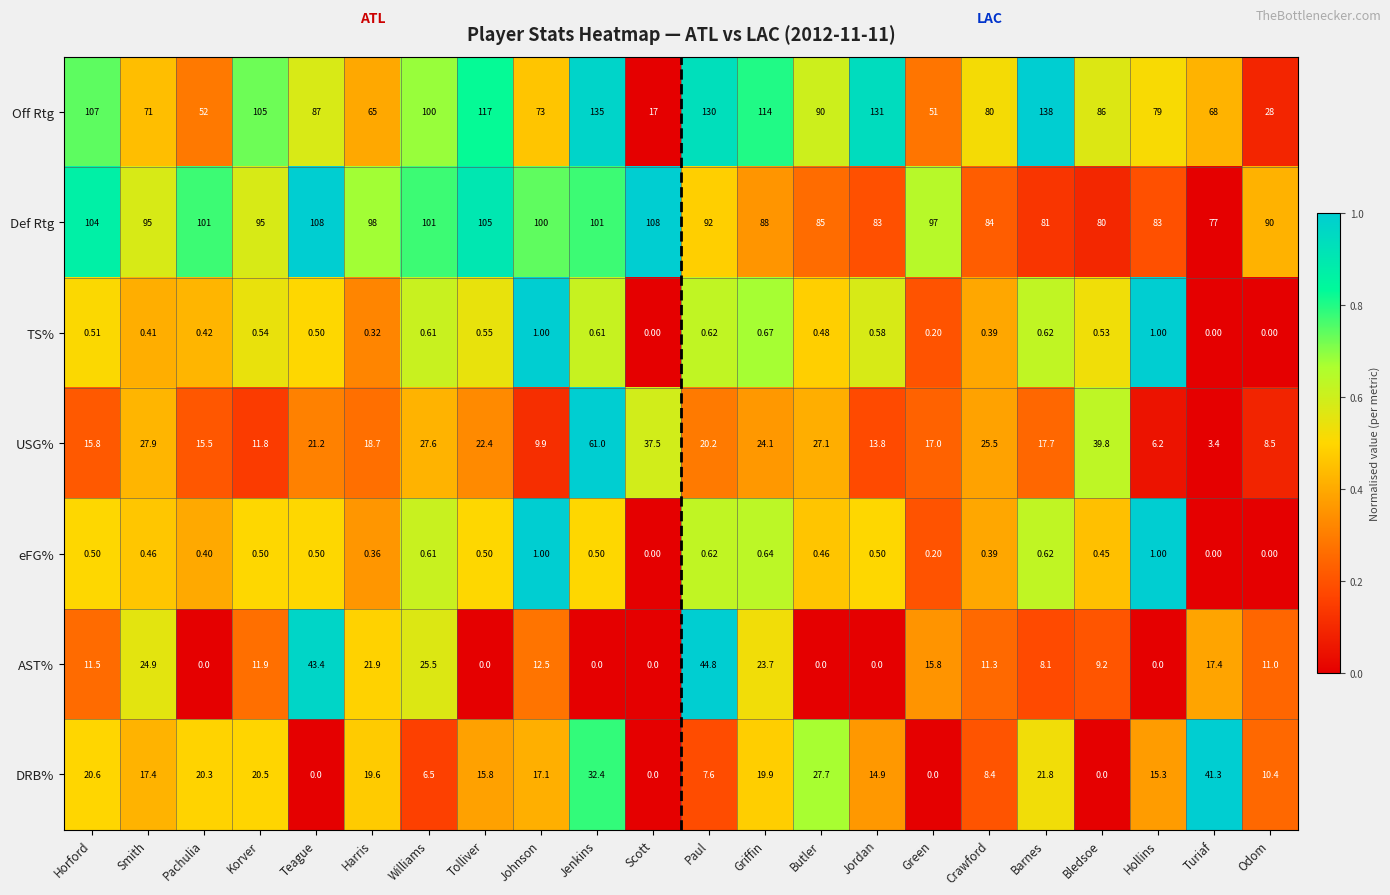

What is the spread (max minus min) of values at Teague?

108.0